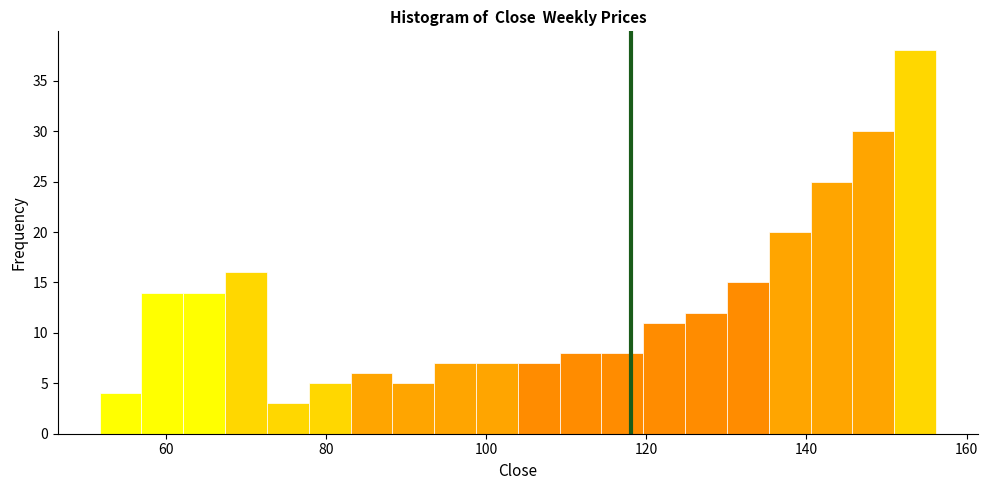

Read against the x-axis, roughly where is the centre of the tallest bar?

154